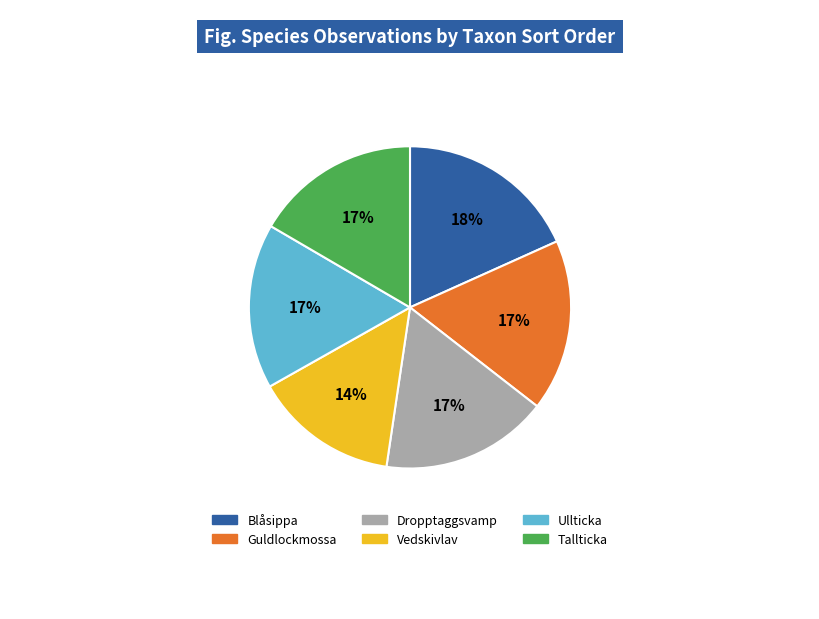

Does Vedskivlav account for over 50% of the chart?

No